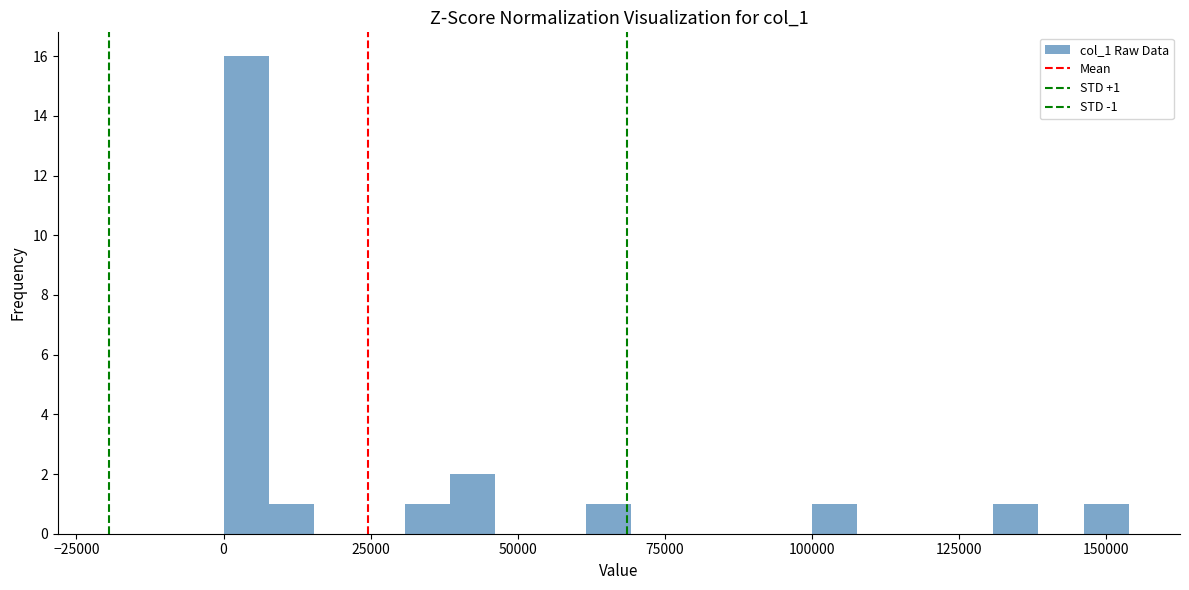

Read against the x-axis, roughly where is the centre of the tallest bar?

5000